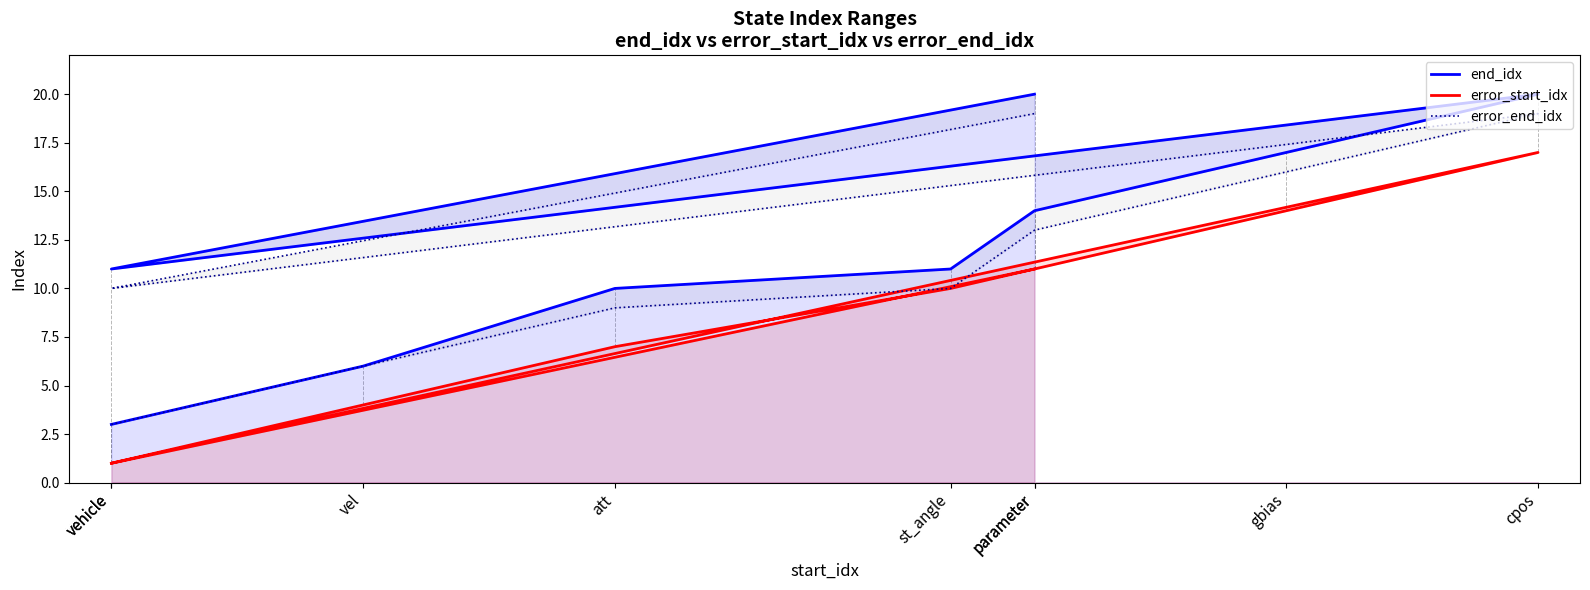

Which series has the largest total across all categories?

end_idx